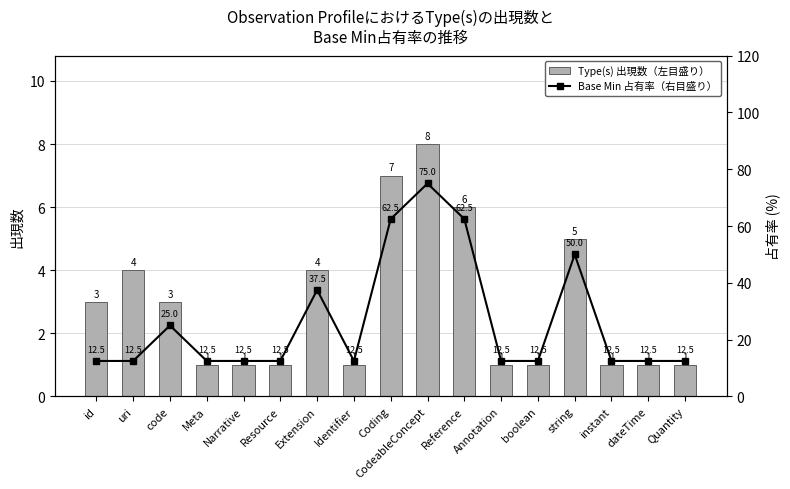

What is the sum of all Type(s) 出現数（左目盛り） values?

49